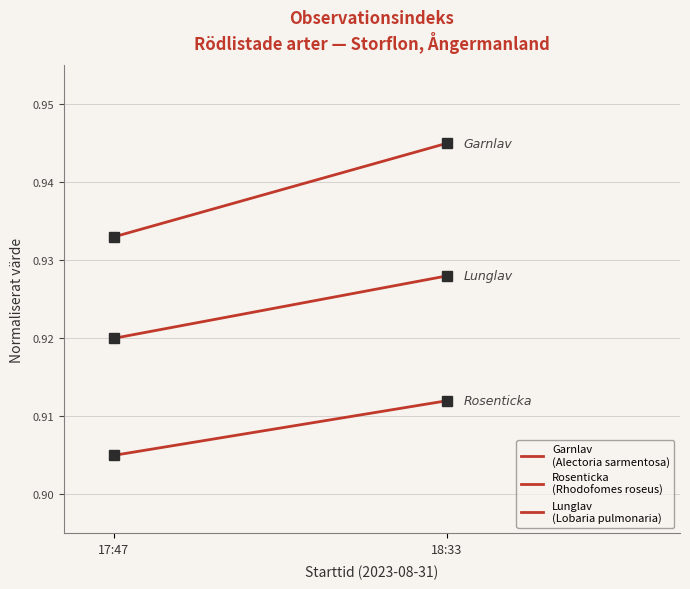

The value of Rosenticka
(Rhodofomes roseus) at 17:47 is 0.9. True or false?

True